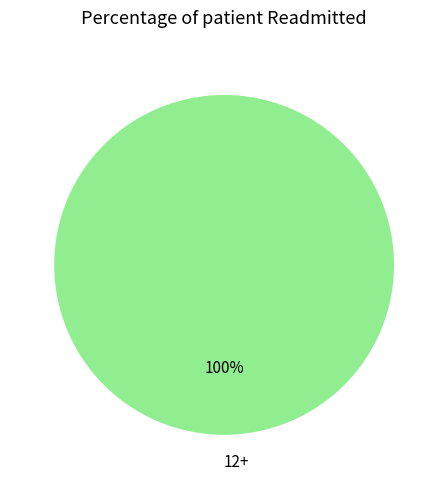

Rank the categories by value from lowest to highest.

12+